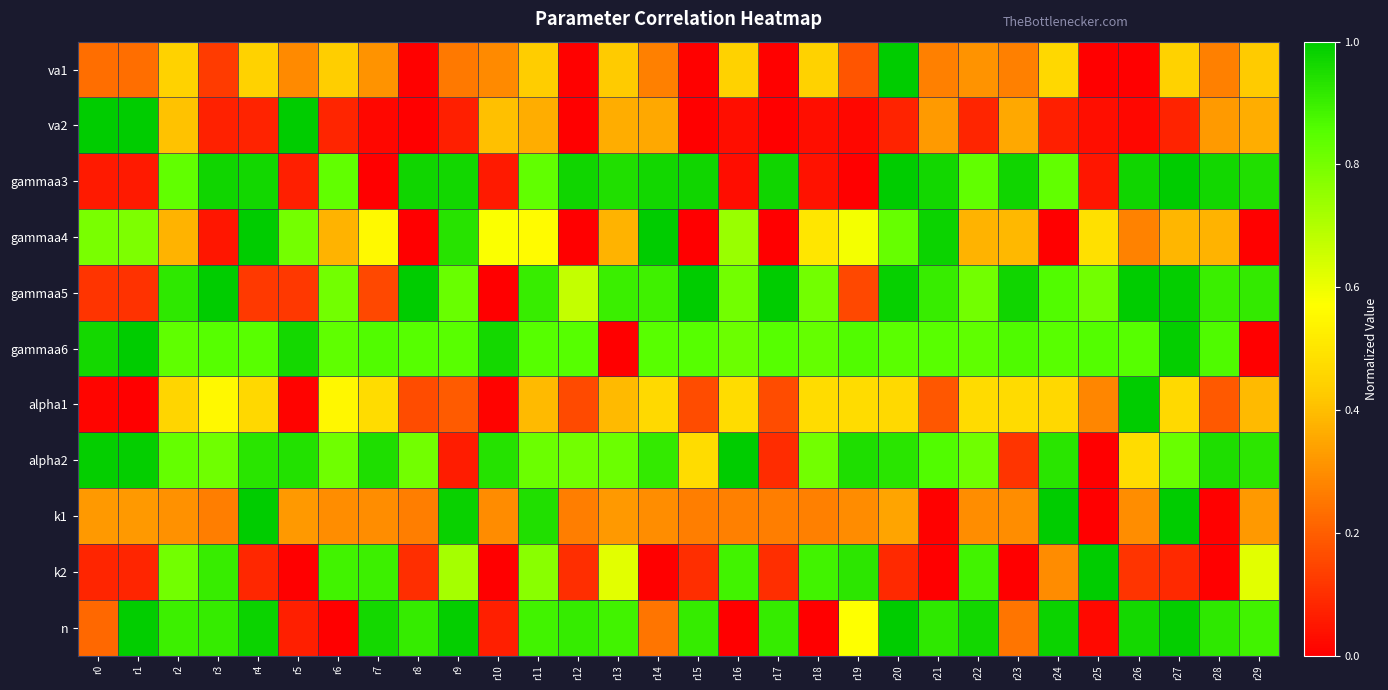

Reading left to right, what are all the values shown in this chart?

va1: r0=0.2	r1=0.2	r2=0.4	r3=0.1	r4=0.4	r5=0.3	r6=0.4	r7=0.3	r8=0.0	r9=0.3	r10=0.3	r11=0.4	r12=0.0	r13=0.4	r14=0.3	r15=0.0	r16=0.4	r17=0.0	r18=0.4	r19=0.2	r20=1.0	r21=0.3	r22=0.3	r23=0.3	r24=0.5	r25=0.0	r26=0.0	r27=0.4	r28=0.3	r29=0.4
va2: r0=1.0	r1=1.0	r2=0.4	r3=0.1	r4=0.1	r5=1.0	r6=0.1	r7=0.0	r8=0.0	r9=0.1	r10=0.4	r11=0.4	r12=0.0	r13=0.4	r14=0.4	r15=0.0	r16=0.0	r17=0.0	r18=0.0	r19=0.0	r20=0.1	r21=0.3	r22=0.1	r23=0.4	r24=0.1	r25=0.0	r26=0.0	r27=0.1	r28=0.3	r29=0.4
gammaa3: r0=0.1	r1=0.1	r2=0.8	r3=1.0	r4=1.0	r5=0.1	r6=0.8	r7=0.0	r8=1.0	r9=1.0	r10=0.1	r11=0.8	r12=1.0	r13=0.9	r14=1.0	r15=1.0	r16=0.0	r17=1.0	r18=0.0	r19=0.0	r20=1.0	r21=1.0	r22=0.8	r23=1.0	r24=0.8	r25=0.0	r26=1.0	r27=1.0	r28=1.0	r29=0.9
gammaa4: r0=0.8	r1=0.8	r2=0.4	r3=0.0	r4=1.0	r5=0.8	r6=0.4	r7=0.6	r8=0.0	r9=0.9	r10=0.6	r11=0.6	r12=0.0	r13=0.4	r14=1.0	r15=0.0	r16=0.7	r17=0.0	r18=0.5	r19=0.6	r20=0.8	r21=1.0	r22=0.4	r23=0.4	r24=0.0	r25=0.5	r26=0.3	r27=0.4	r28=0.4	r29=0.0
gammaa5: r0=0.1	r1=0.1	r2=0.9	r3=1.0	r4=0.1	r5=0.1	r6=0.8	r7=0.2	r8=1.0	r9=0.8	r10=0.0	r11=0.9	r12=0.7	r13=0.9	r14=0.9	r15=1.0	r16=0.8	r17=1.0	r18=0.8	r19=0.2	r20=1.0	r21=0.9	r22=0.8	r23=1.0	r24=0.9	r25=0.8	r26=1.0	r27=1.0	r28=0.9	r29=0.9
gammaa6: r0=1.0	r1=1.0	r2=0.8	r3=0.9	r4=0.8	r5=1.0	r6=0.8	r7=0.9	r8=0.9	r9=0.8	r10=1.0	r11=0.9	r12=0.9	r13=0.0	r14=0.8	r15=0.9	r16=0.8	r17=0.9	r18=0.8	r19=0.9	r20=0.8	r21=0.8	r22=0.8	r23=0.9	r24=0.8	r25=0.9	r26=0.9	r27=1.0	r28=0.9	r29=0.0
alpha1: r0=0.0	r1=0.0	r2=0.5	r3=0.6	r4=0.5	r5=0.0	r6=0.6	r7=0.5	r8=0.2	r9=0.2	r10=0.0	r11=0.4	r12=0.2	r13=0.4	r14=0.5	r15=0.2	r16=0.5	r17=0.2	r18=0.5	r19=0.5	r20=0.5	r21=0.2	r22=0.5	r23=0.5	r24=0.5	r25=0.3	r26=1.0	r27=0.5	r28=0.2	r29=0.4
alpha2: r0=1.0	r1=1.0	r2=0.8	r3=0.8	r4=0.9	r5=0.9	r6=0.8	r7=0.9	r8=0.8	r9=0.1	r10=0.9	r11=0.8	r12=0.8	r13=0.8	r14=0.9	r15=0.5	r16=1.0	r17=0.1	r18=0.8	r19=0.9	r20=0.9	r21=0.9	r22=0.8	r23=0.1	r24=0.9	r25=0.0	r26=0.5	r27=0.8	r28=0.9	r29=0.9
k1: r0=0.3	r1=0.3	r2=0.3	r3=0.3	r4=1.0	r5=0.3	r6=0.3	r7=0.3	r8=0.3	r9=1.0	r10=0.3	r11=0.9	r12=0.3	r13=0.3	r14=0.3	r15=0.3	r16=0.3	r17=0.3	r18=0.3	r19=0.3	r20=0.3	r21=0.0	r22=0.3	r23=0.3	r24=1.0	r25=0.0	r26=0.3	r27=1.0	r28=0.0	r29=0.3
k2: r0=0.1	r1=0.1	r2=0.8	r3=0.9	r4=0.1	r5=0.0	r6=0.9	r7=0.9	r8=0.1	r9=0.7	r10=0.0	r11=0.8	r12=0.1	r13=0.6	r14=0.0	r15=0.1	r16=0.9	r17=0.1	r18=0.9	r19=0.9	r20=0.1	r21=0.0	r22=0.9	r23=0.0	r24=0.3	r25=1.0	r26=0.1	r27=0.1	r28=0.0	r29=0.6
n: r0=0.2	r1=1.0	r2=0.9	r3=0.9	r4=1.0	r5=0.1	r6=0.0	r7=1.0	r8=0.9	r9=1.0	r10=0.1	r11=0.9	r12=0.9	r13=0.9	r14=0.2	r15=0.9	r16=0.0	r17=0.9	r18=0.0	r19=0.6	r20=1.0	r21=0.9	r22=1.0	r23=0.2	r24=1.0	r25=0.0	r26=1.0	r27=1.0	r28=0.9	r29=0.9